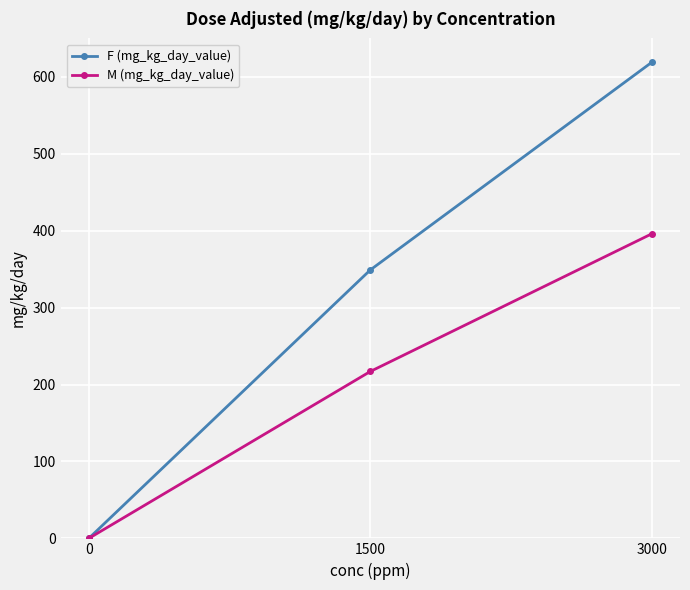

True or false: M (mg_kg_day_value) has a value of 396 at 3000.

True